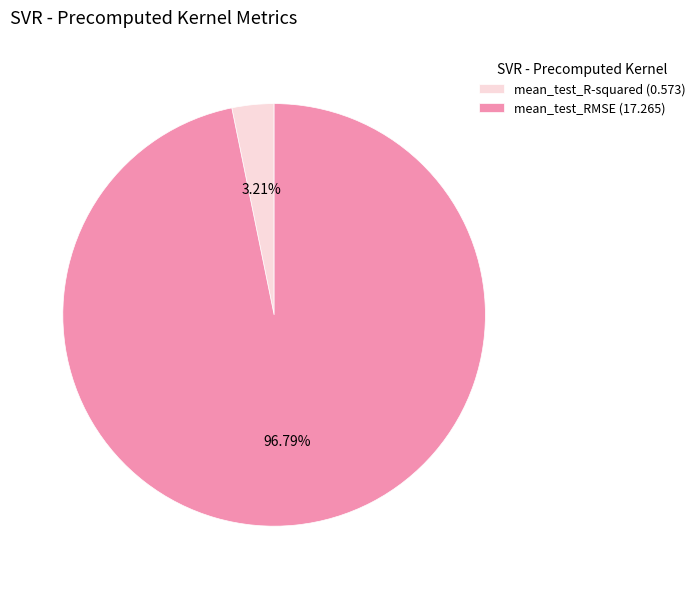

Is the sum of mean_test_R-squared and mean_test_RMSE greater than half?

Yes